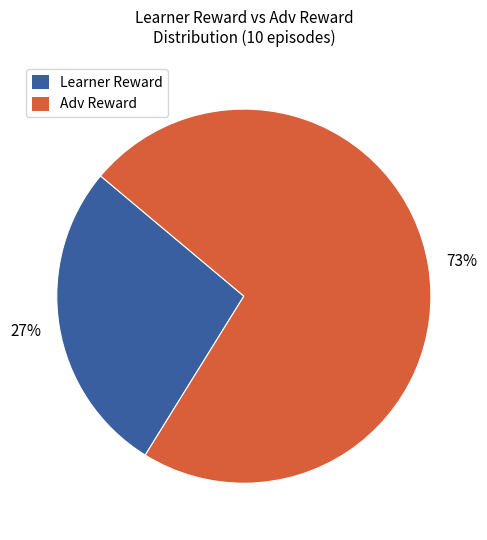

Is there a majority slice in this chart?

Yes